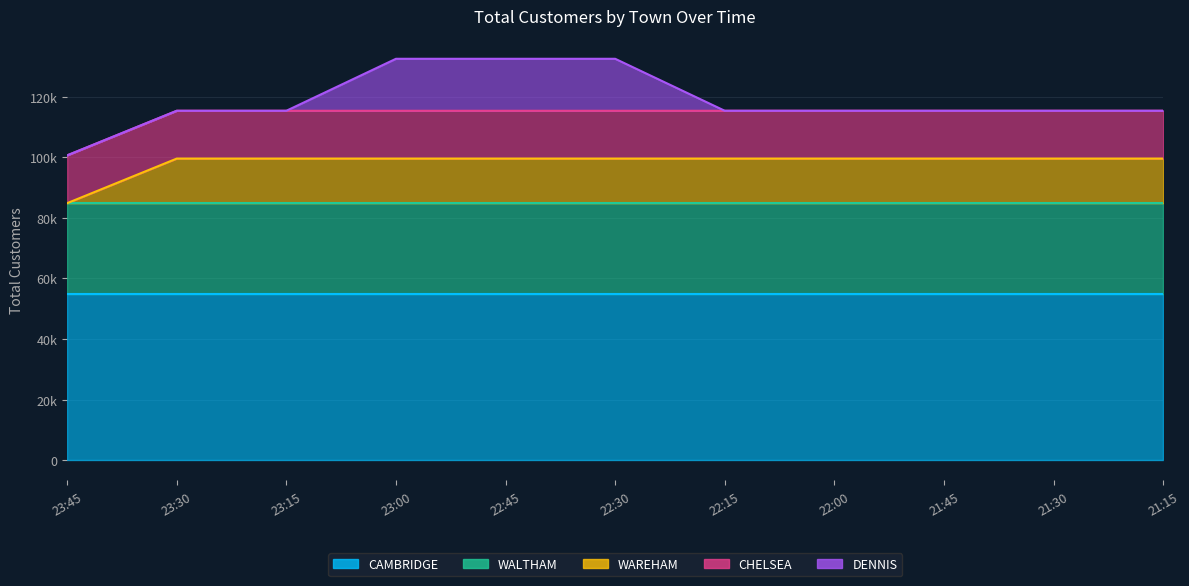

What are all the series names shown in the legend?

CAMBRIDGE, WALTHAM, WAREHAM, CHELSEA, DENNIS